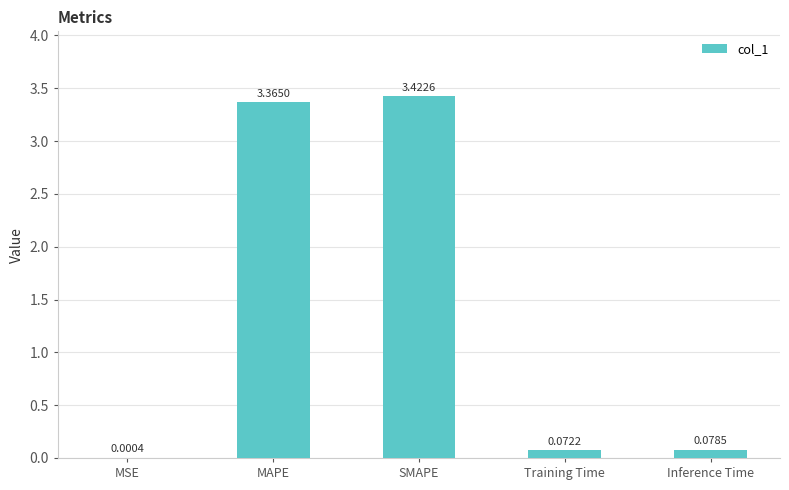

What is the difference between the values at Inference Time and SMAPE?

3.3